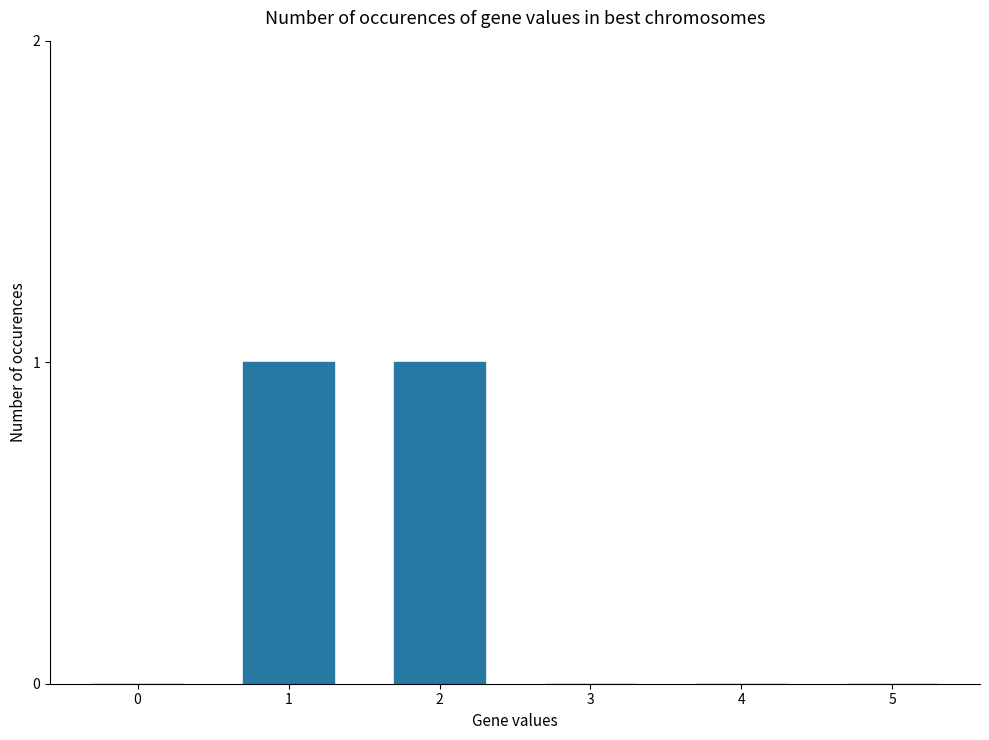

Is it true that the value at 0 is 0?

True